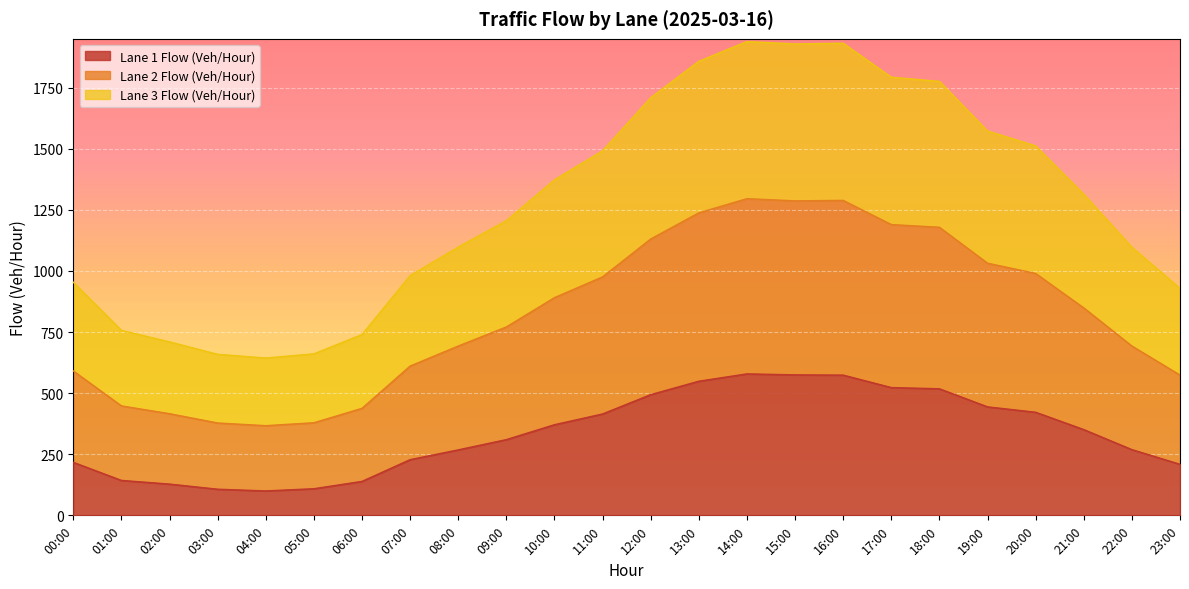

Where does the Lane 1 Flow (Veh/Hour) series first go above 351?

10:00